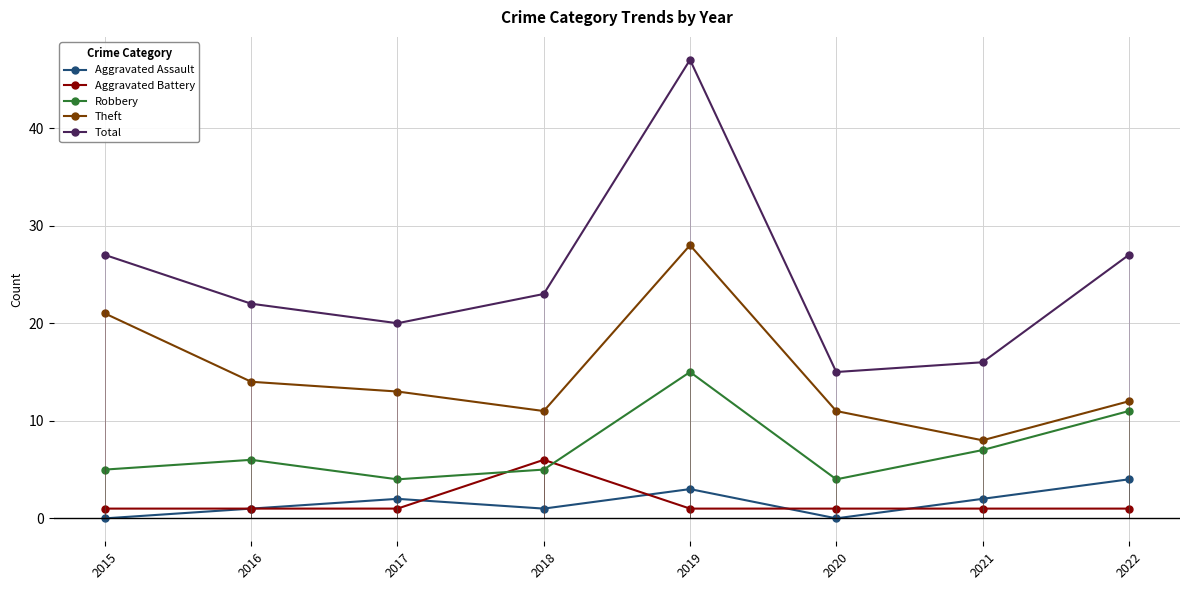

How many values in the Theft series exceed 13?

3